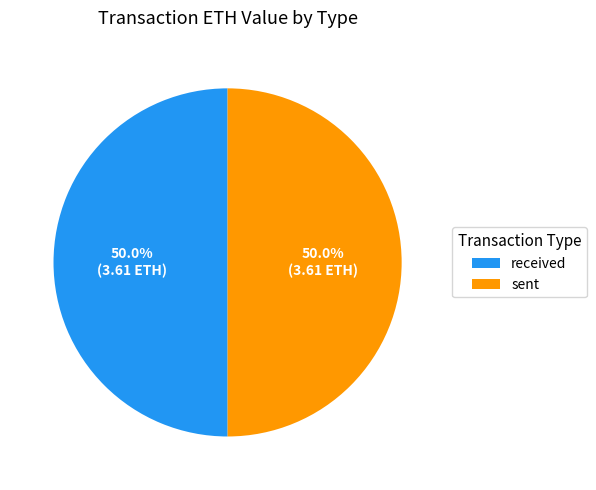

To the nearest percent, what is the combined percentage of received and sent?

100%